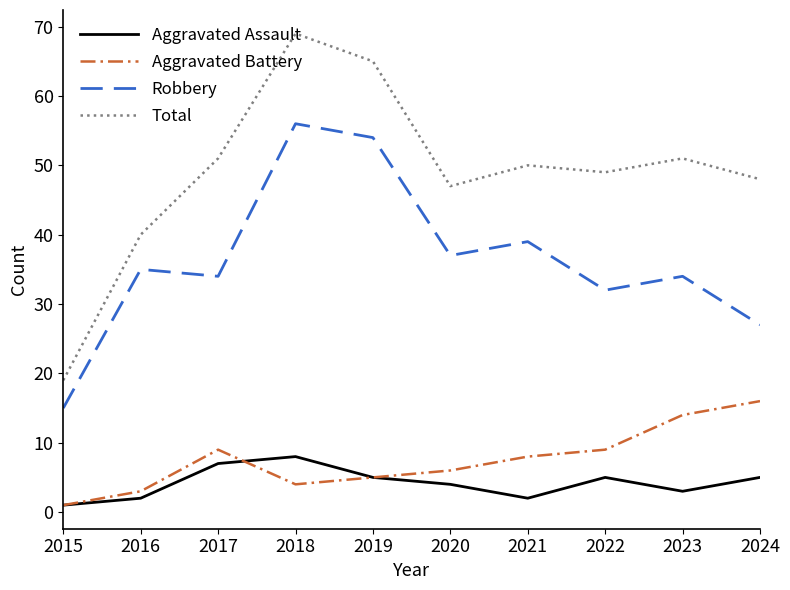

True or false: Aggravated Battery has a value of 16 at 2024.

True